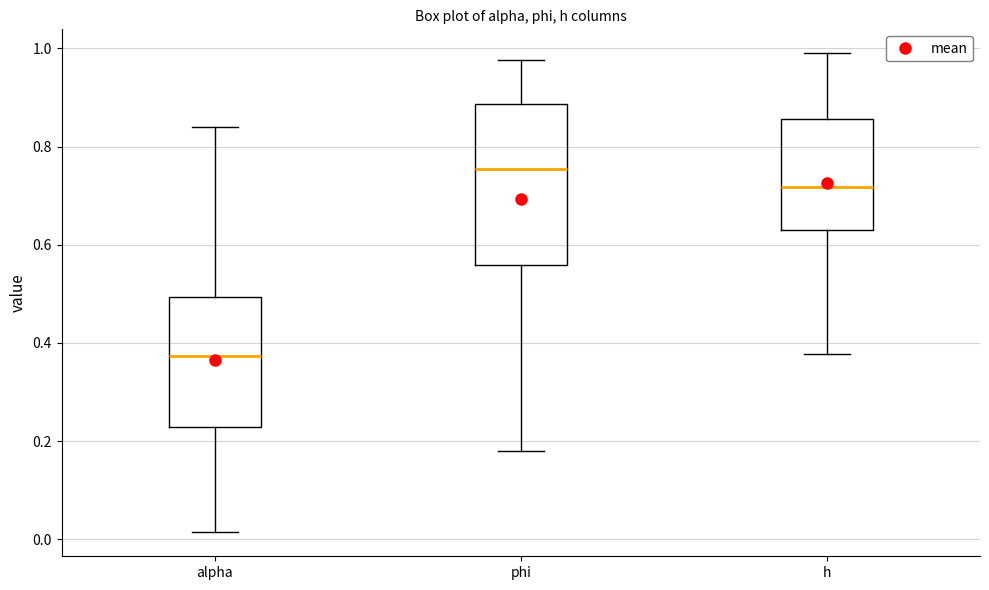

Where is the lower edge of the box for h on the y-axis? The values are not printed on the chart, so give them approximately, as read against the axis.

0.64